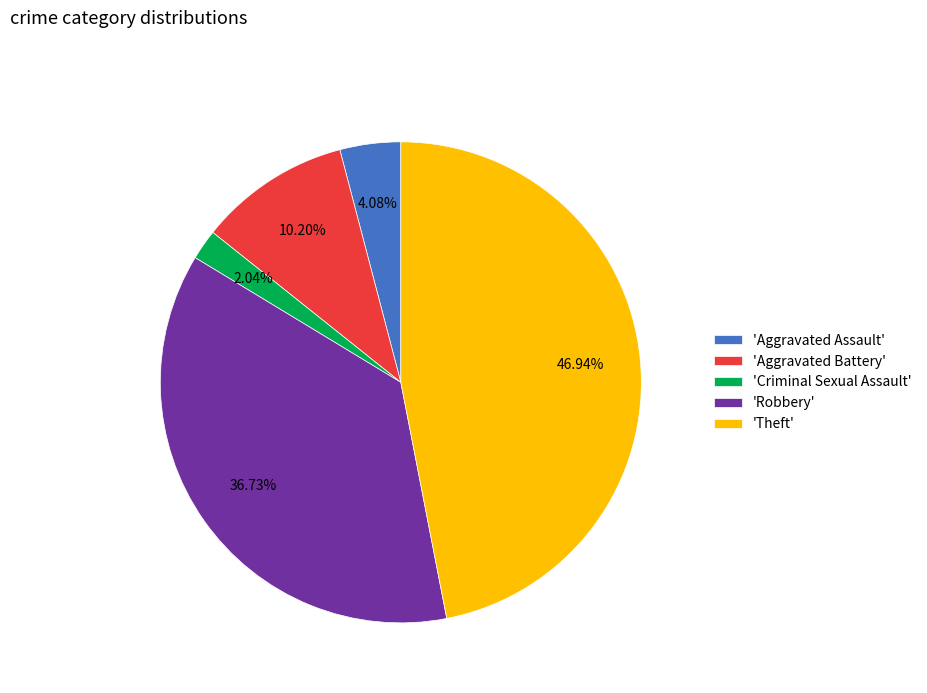

How many slices are in this pie chart?

5